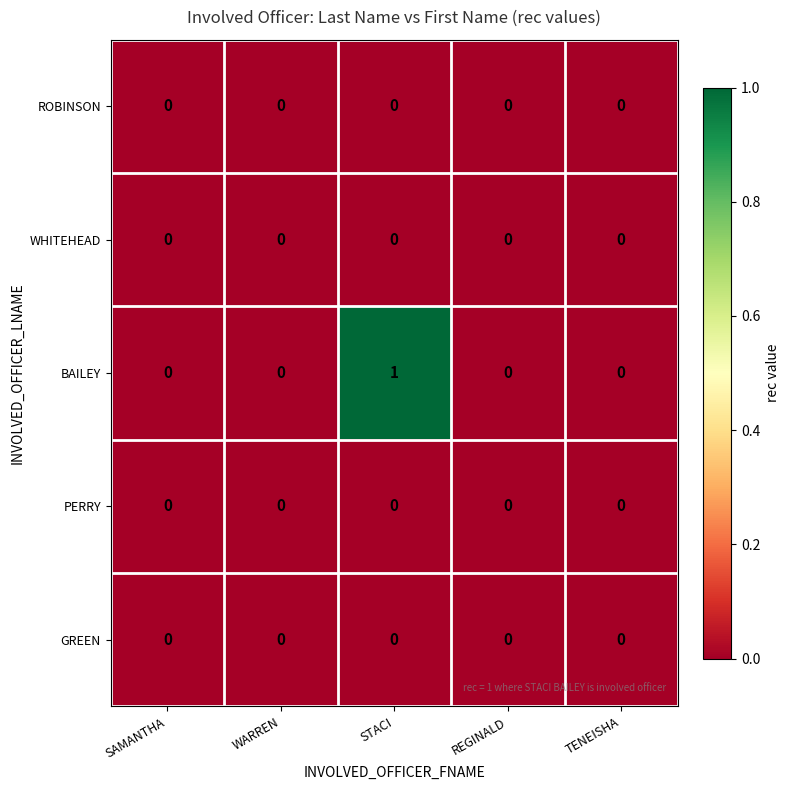

Which series changed the most between STACI and TENEISHA?

BAILEY